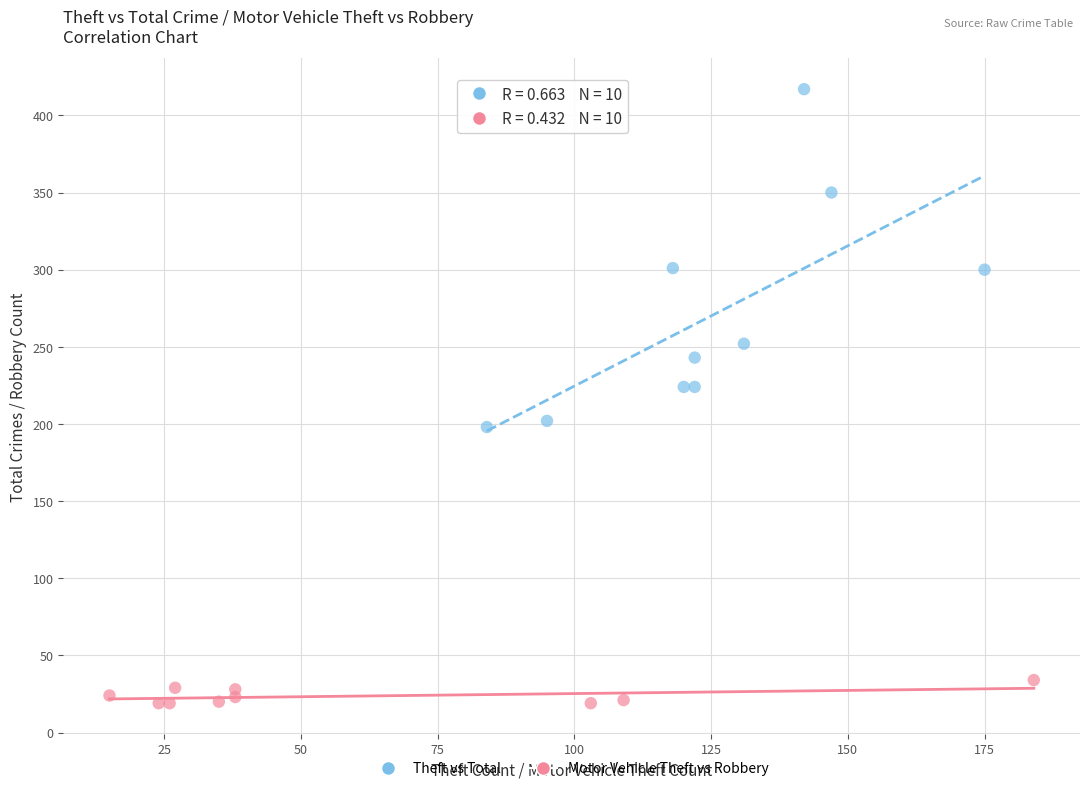

Which series reaches the maximum Y coordinate?

Theft vs Total